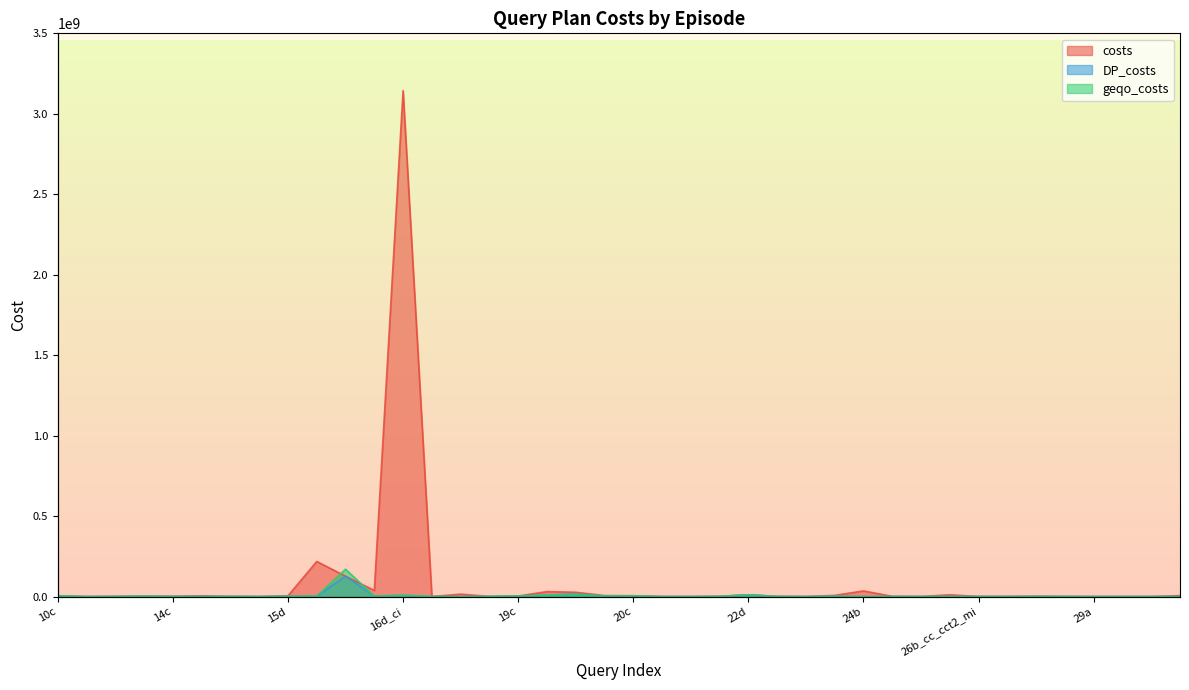

How many interior local peaks does the DP_costs series have?

12